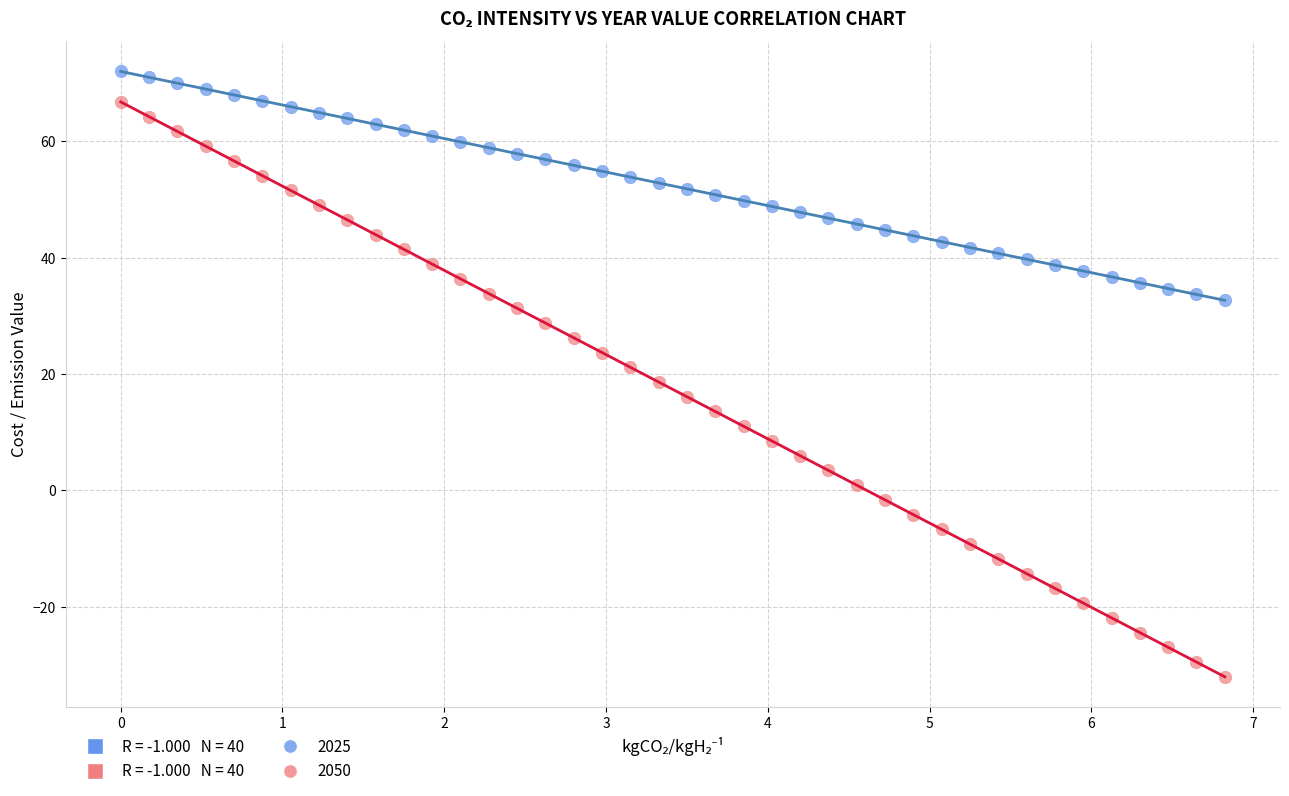

Across all data points, what is the range of X values (max minus min)?

6.8